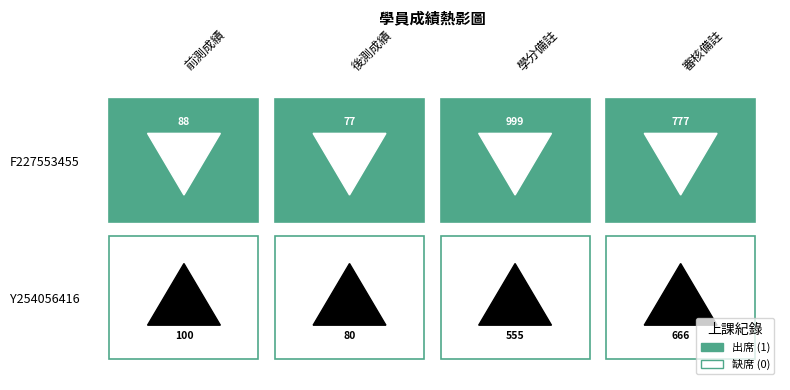

Reading left to right, list all the values displayed in this chart.

Y254056416: 前測成績=100	後測成績=80	學分備註=555	審核備註=666
F227553455: 前測成績=88	後測成績=77	學分備註=999	審核備註=777